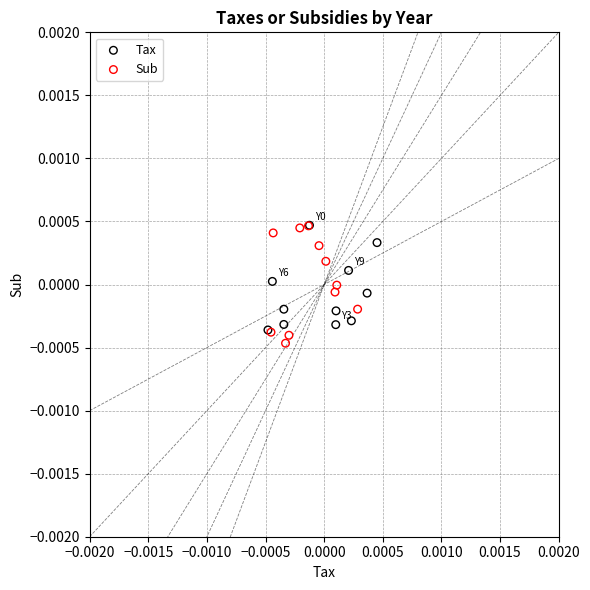

What are all the series names shown in the legend?

Tax, Sub